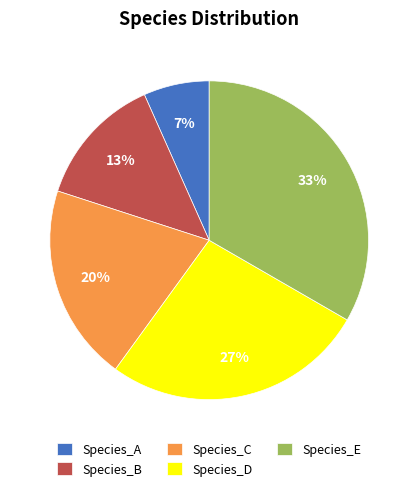

The Species_D slice represents 27% of the pie. True or false?

True